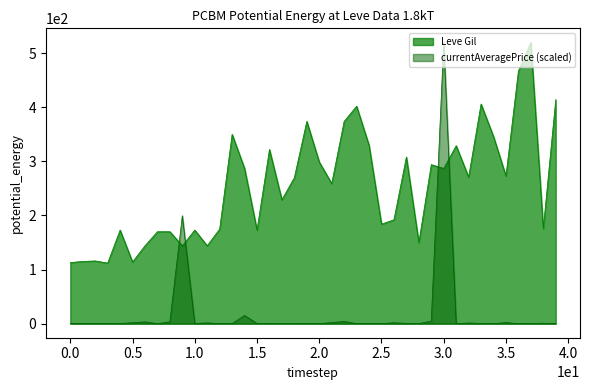

At which category is the sum across all series the highest?

3.0